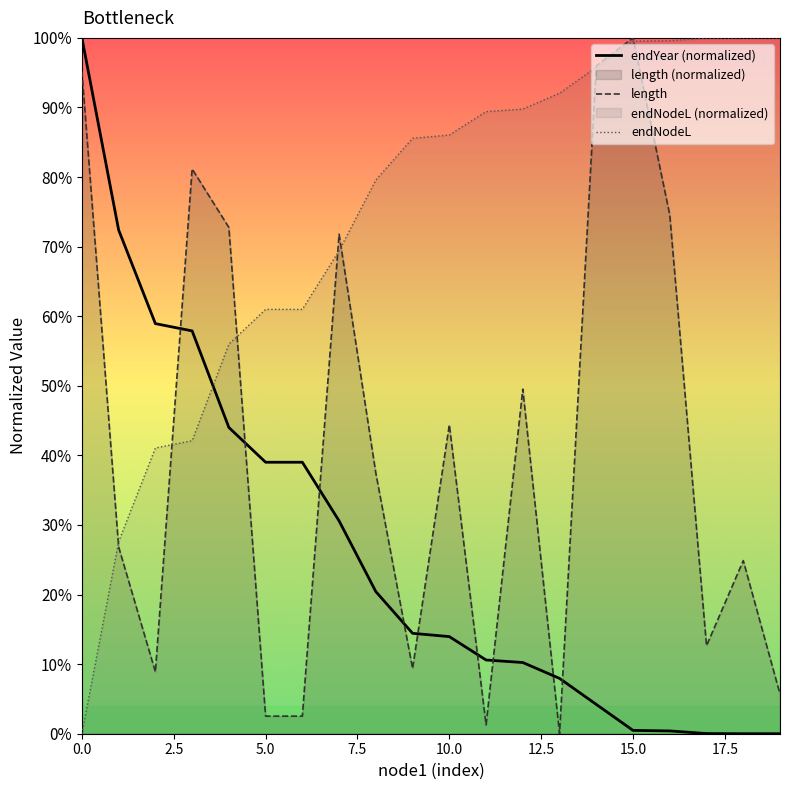

Count the number of data series in this chart.

3